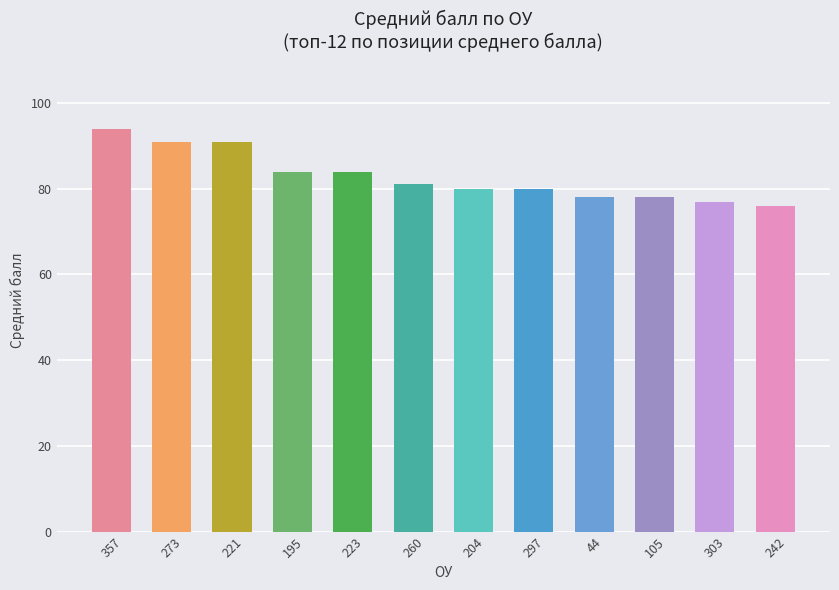

What is the ratio of the value at 297 to the value at 44?

1.0